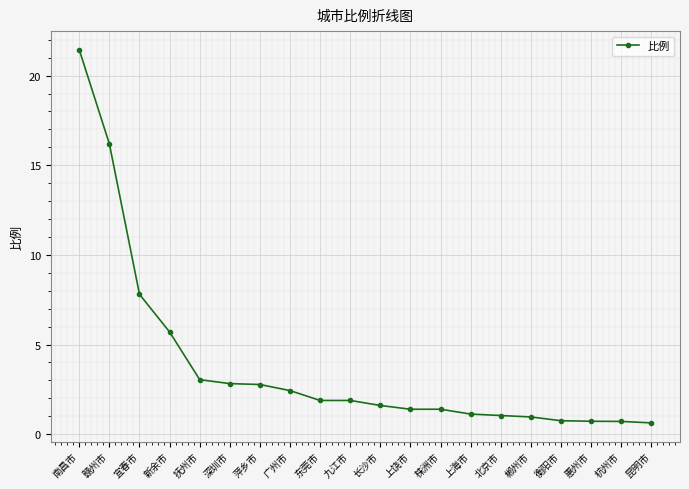

What is the greatest value displayed?

21.4